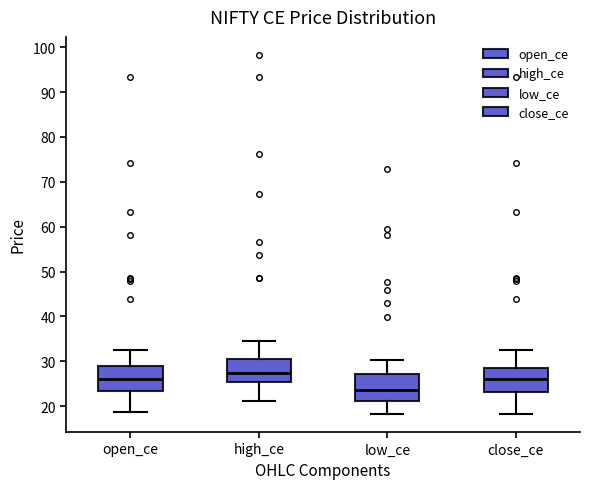

Where is the lower edge of the box for open_ce on the y-axis? The values are not printed on the chart, so give them approximately, as read against the axis.

23